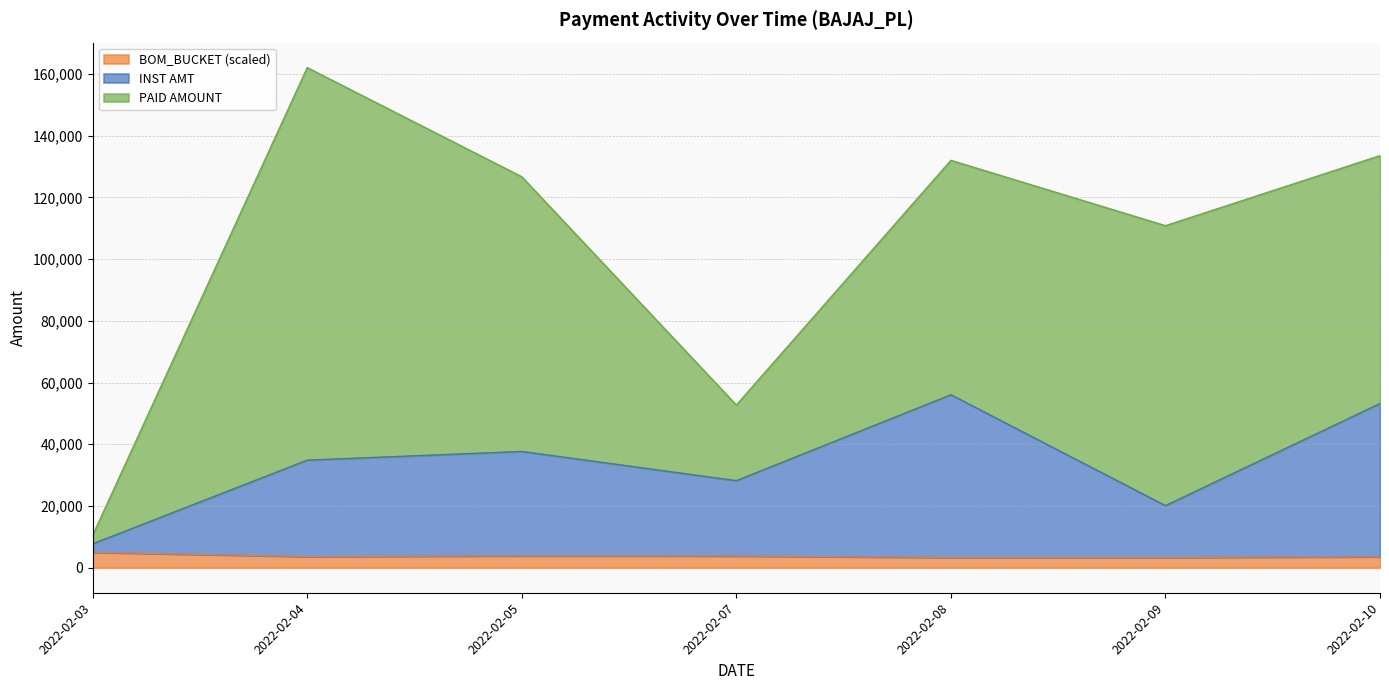

At which category is the sum across all series the highest?

2022-02-04